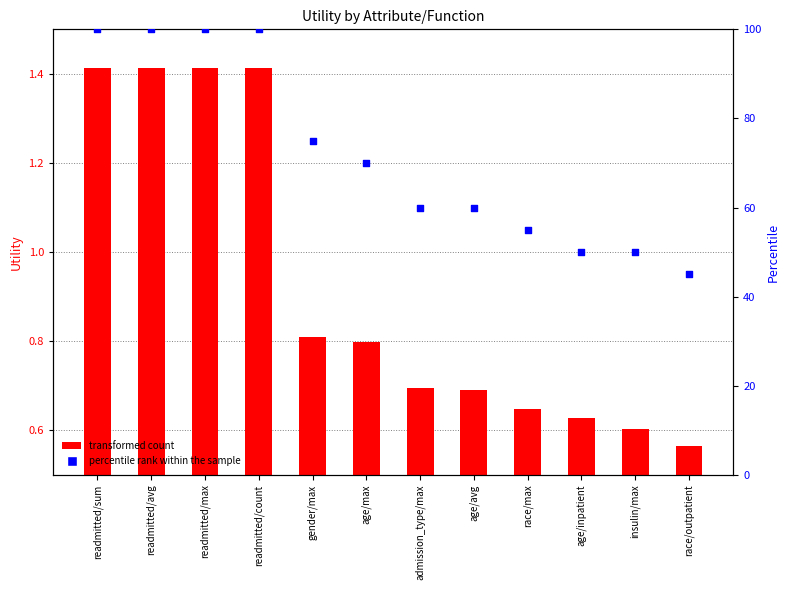

Is the value of transformed count at insulin/max greater than the value of percentile rank within the sample at insulin/max?

No